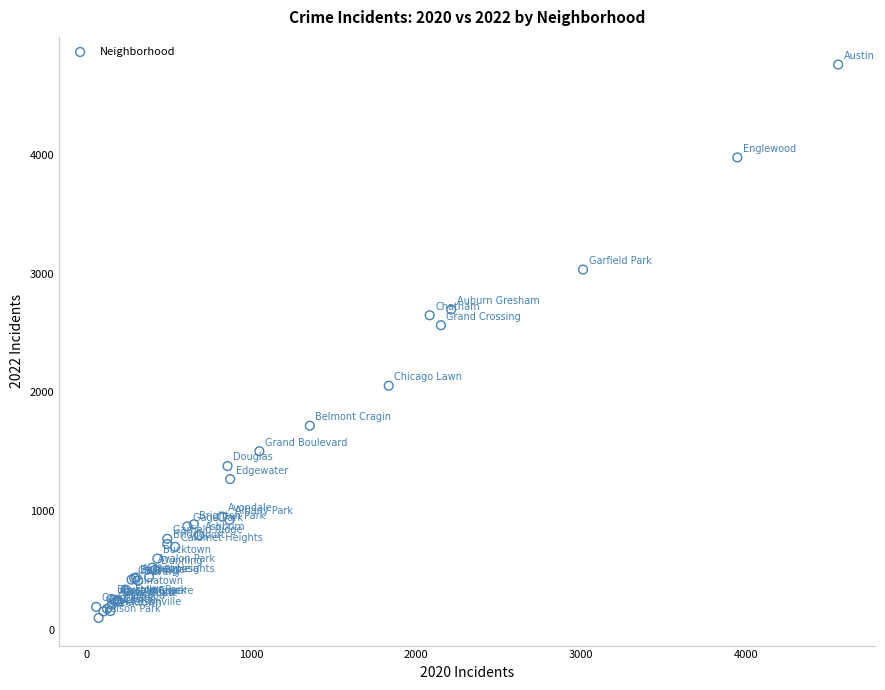

What Y value in the scatter plot is closest to 2431?

2566